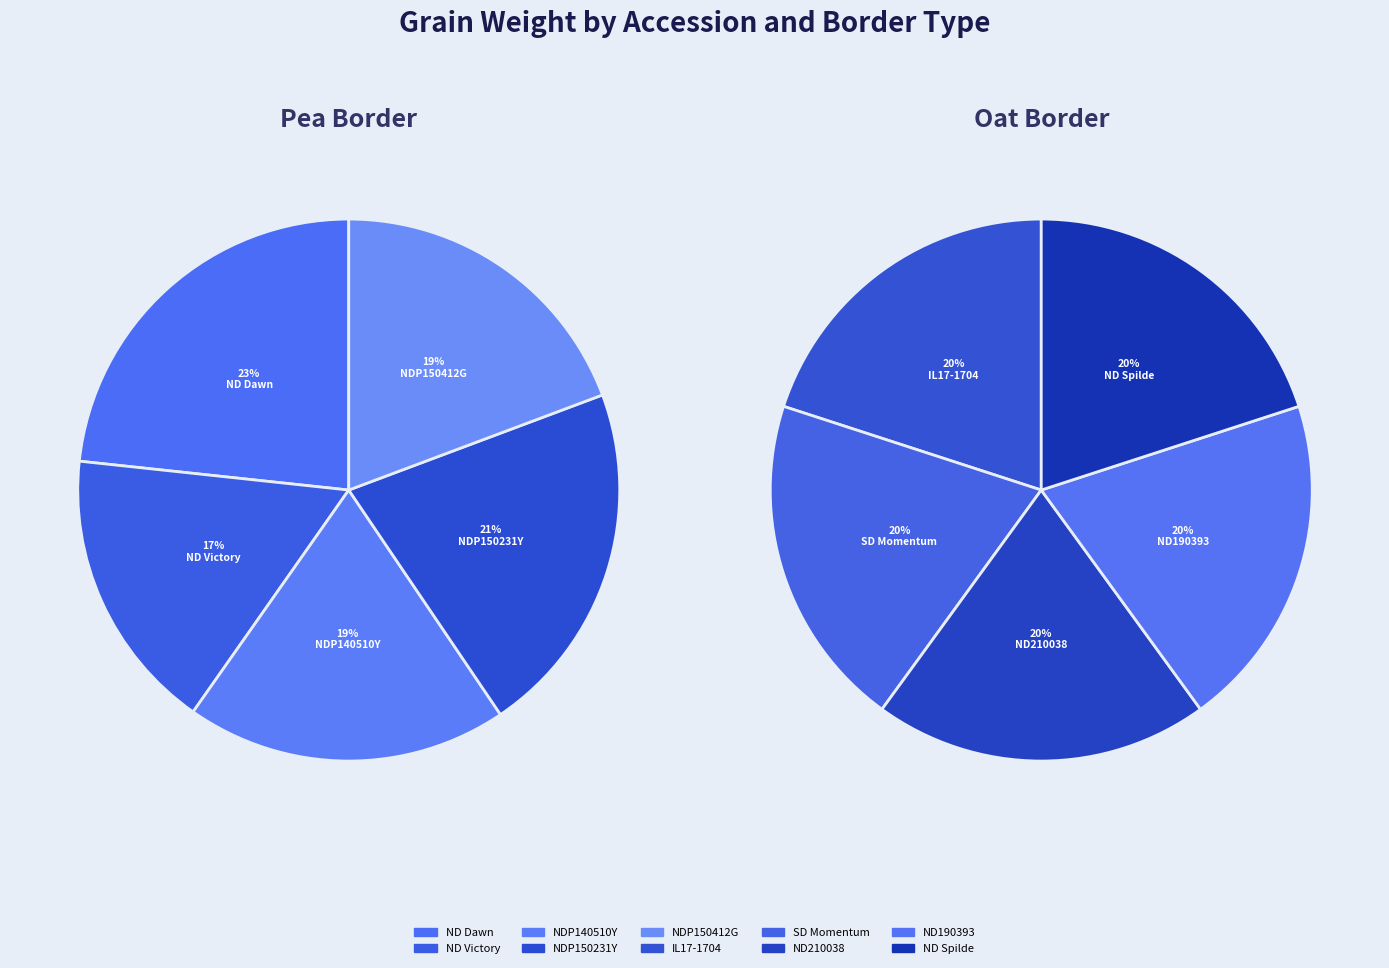

How many slices are in this pie chart?

5